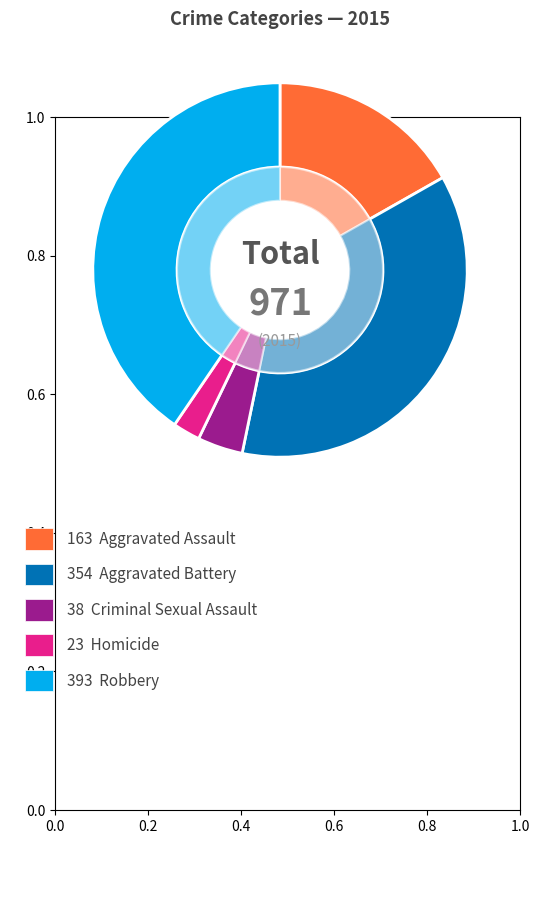

What percentage do Robbery and Homicide together represent?

42.8%